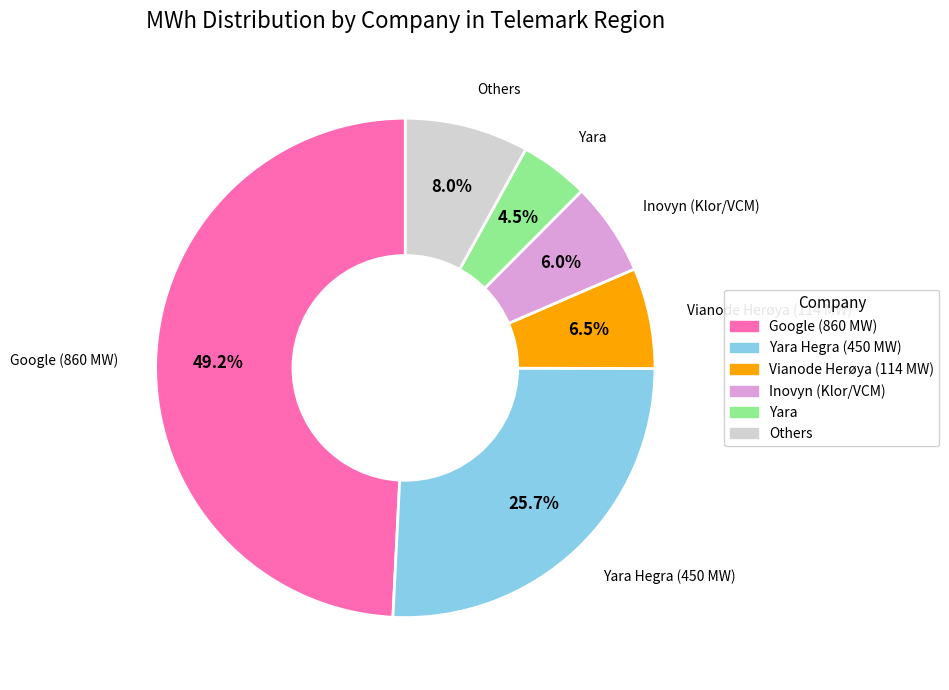

Does any single category account for the majority?

No